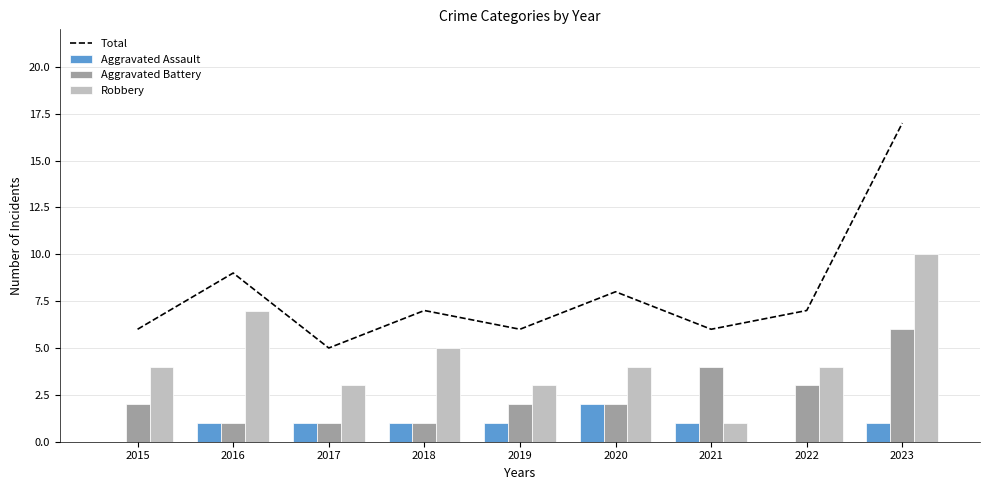

What is the total value across all series at 2017?

10